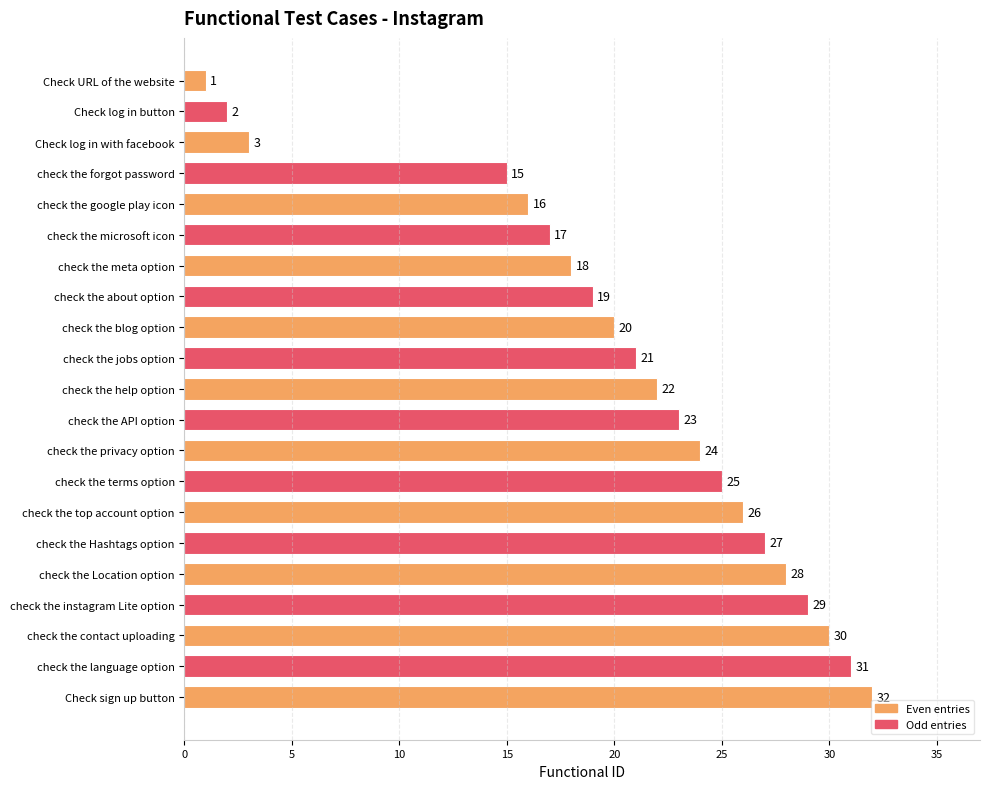

What is the approximate value at check the help option, to the nearest 10?

20